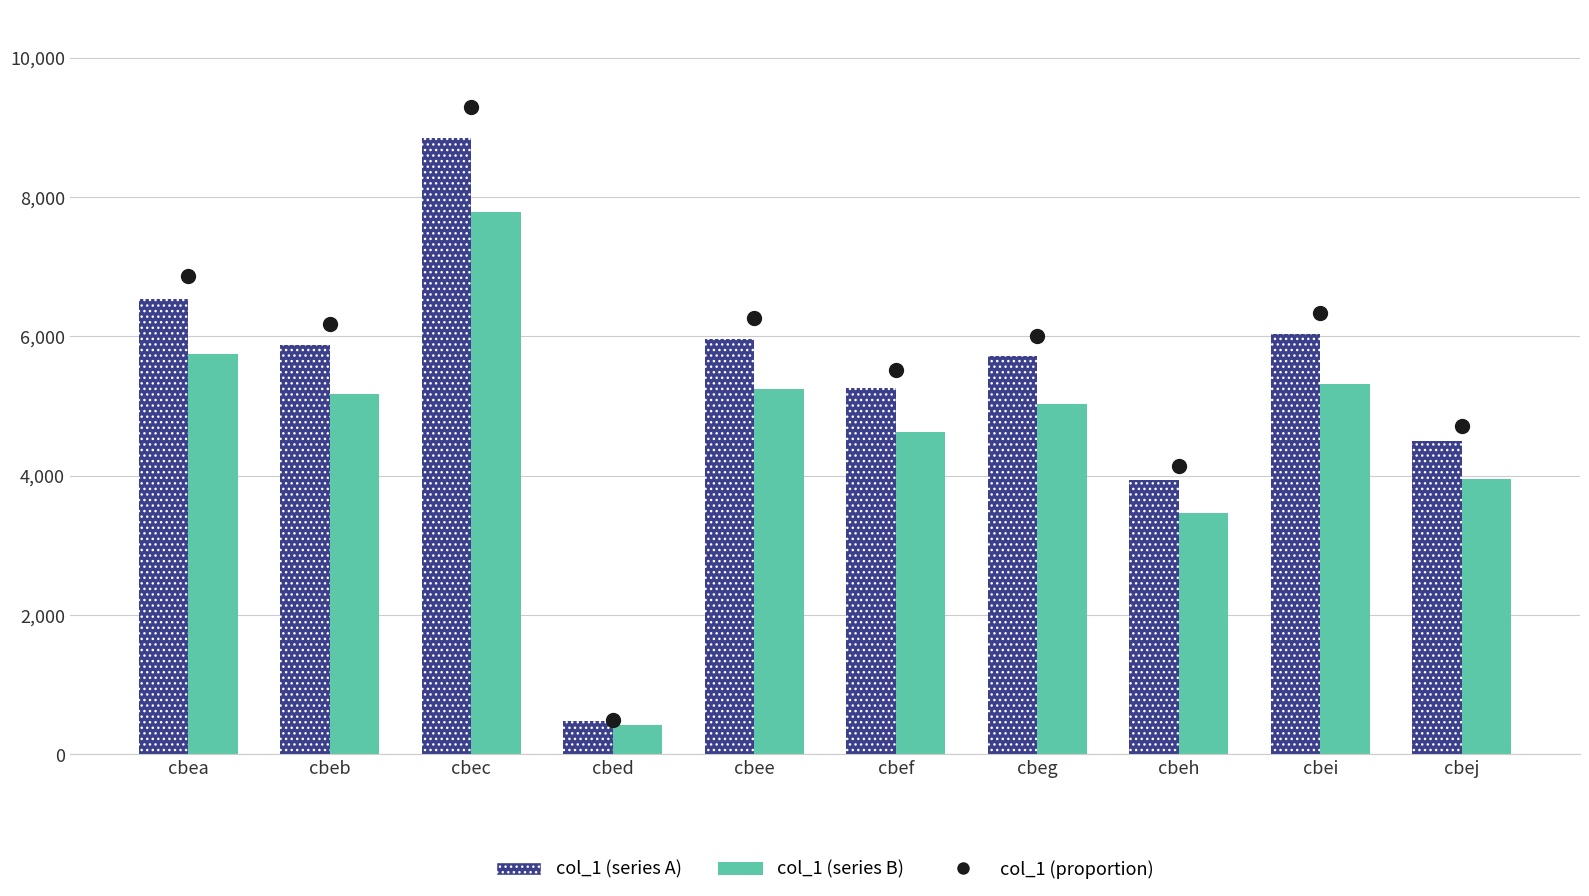

What are all the series names shown in the legend?

col_1 (series A), col_1 (series B), col_1 (proportion)